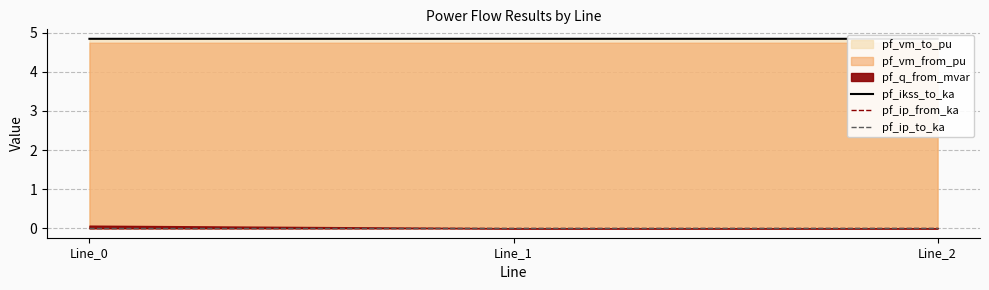

How many data points does each series have?

3